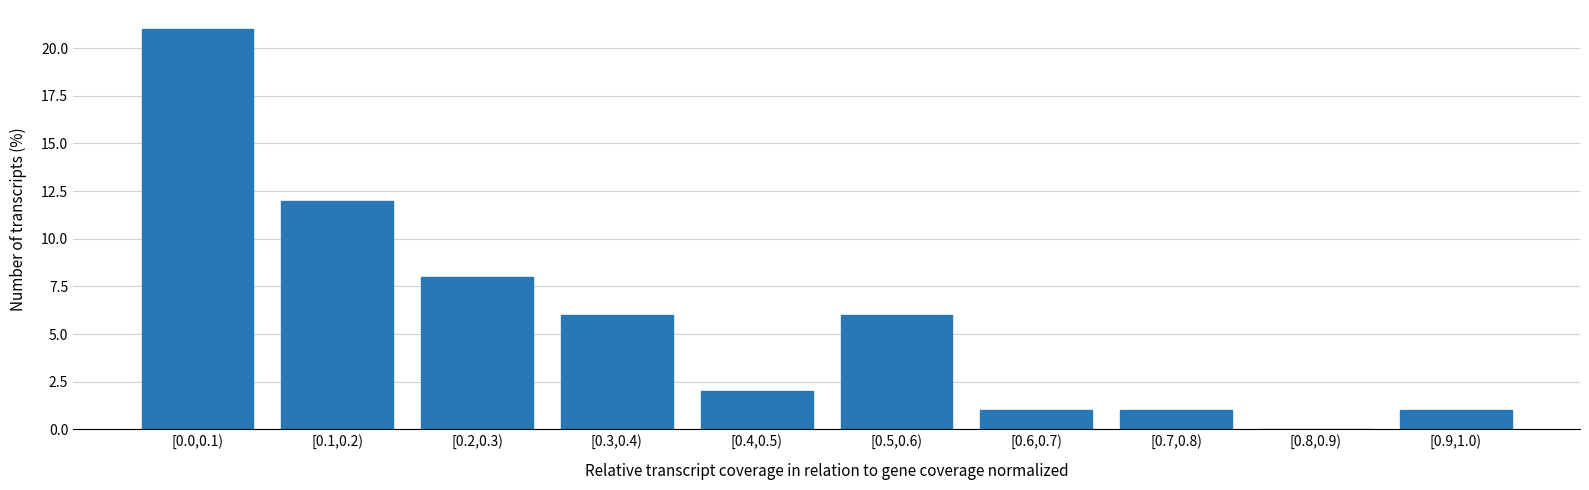

Reading left to right, what are all the values shown in this chart?

[0.0,0.1)=21	[0.1,0.2)=12	[0.2,0.3)=8	[0.3,0.4)=6	[0.4,0.5)=2	[0.5,0.6)=6	[0.6,0.7)=1	[0.7,0.8)=1	[0.8,0.9)=0	[0.9,1.0)=1